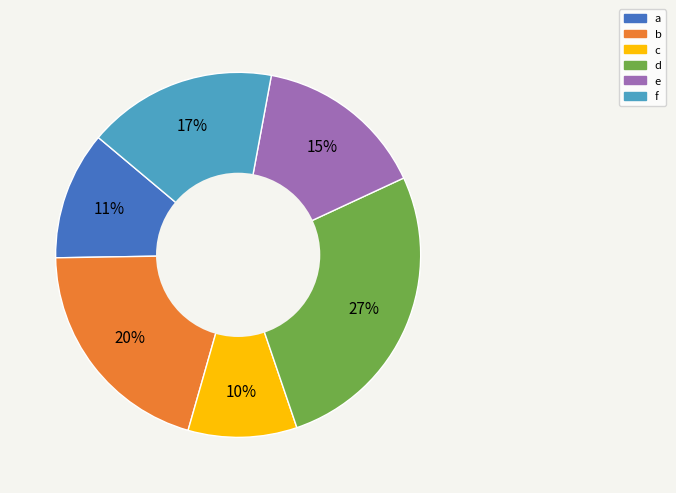

Approximately how many times larger is the value at a compared to d?

0.4